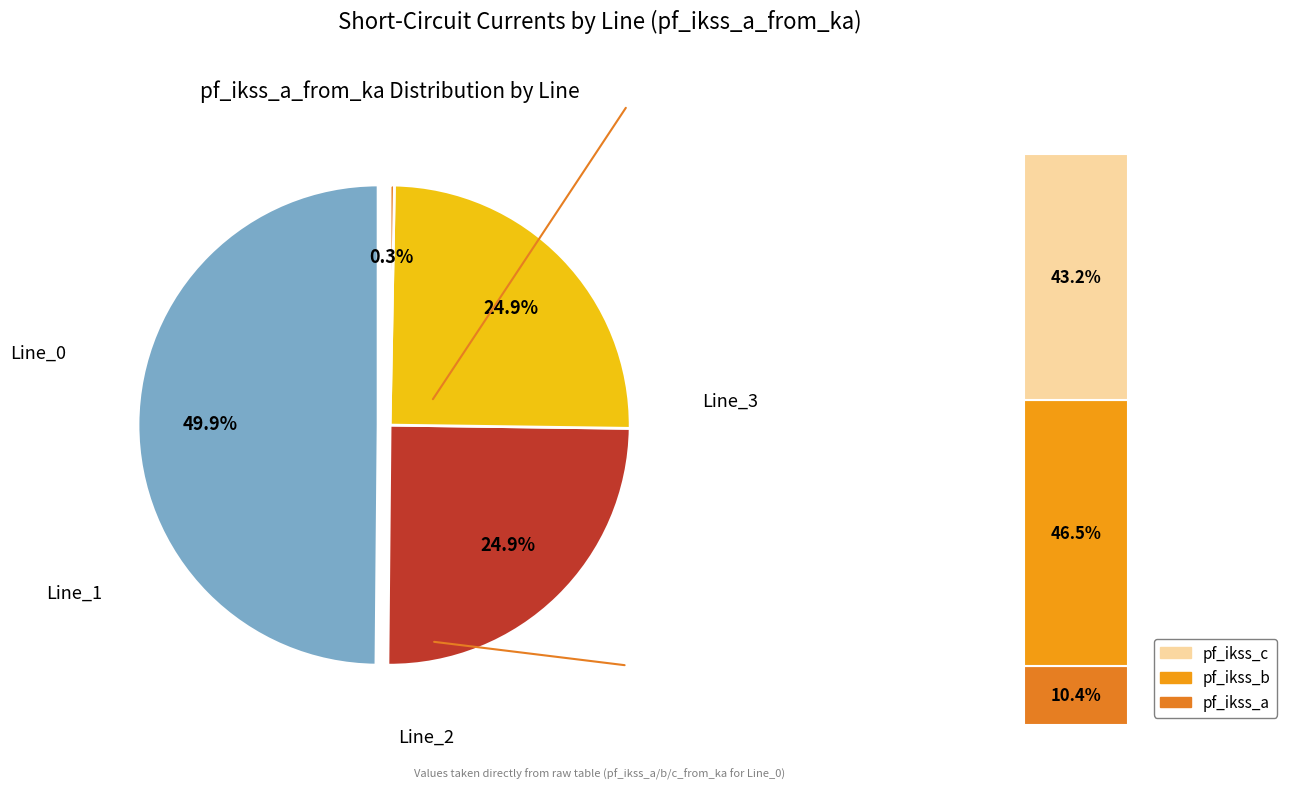

Is it true that Line_0 is 64% of the pie?

False